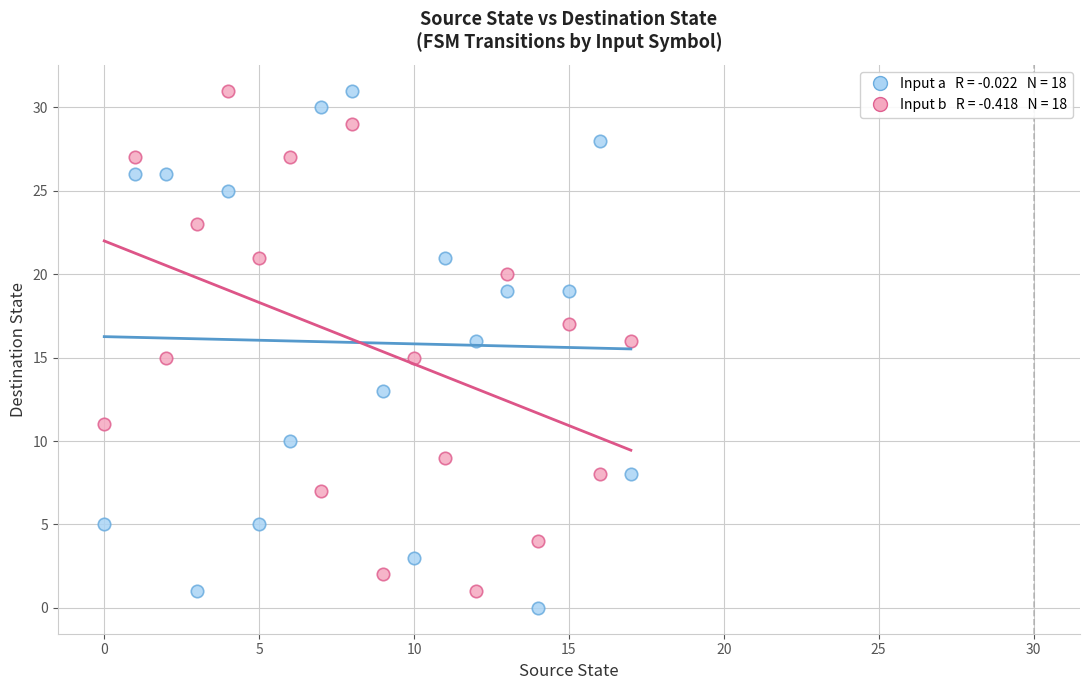

Across all data points, what is the range of Y values (max minus min)?

31